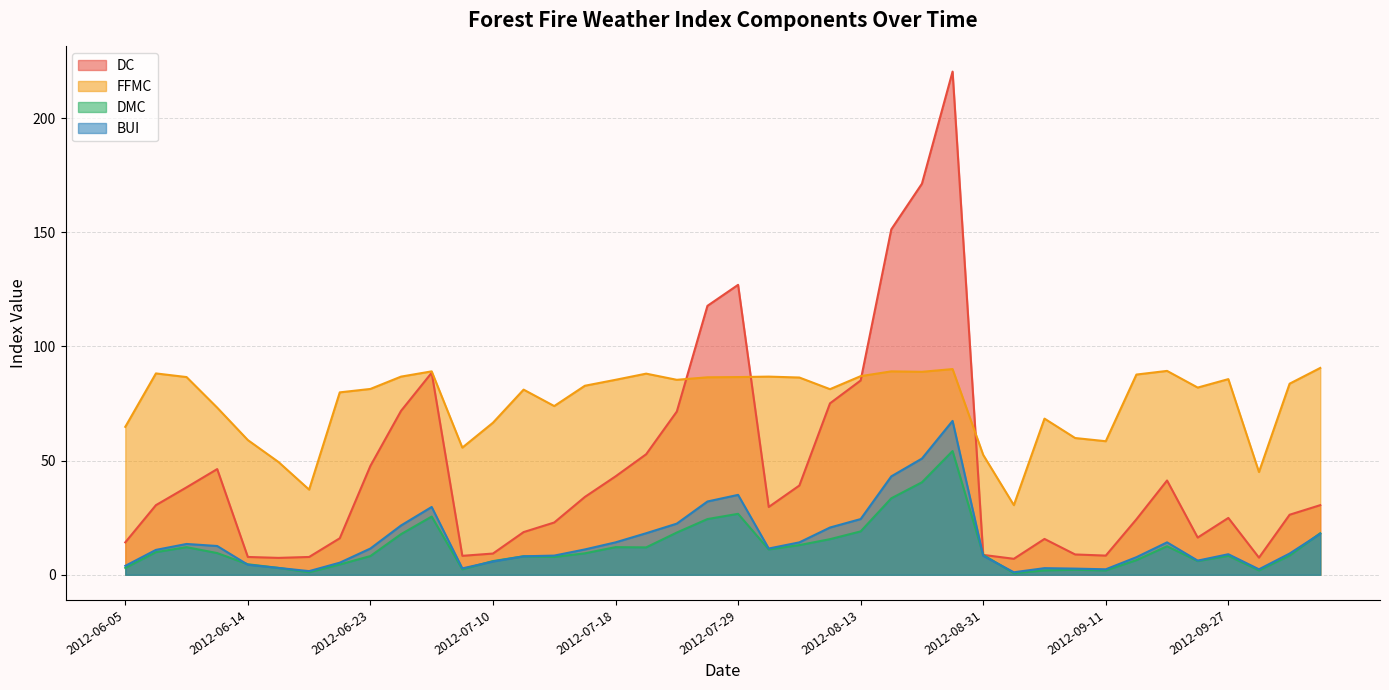

How many lines are shown in the chart?

4